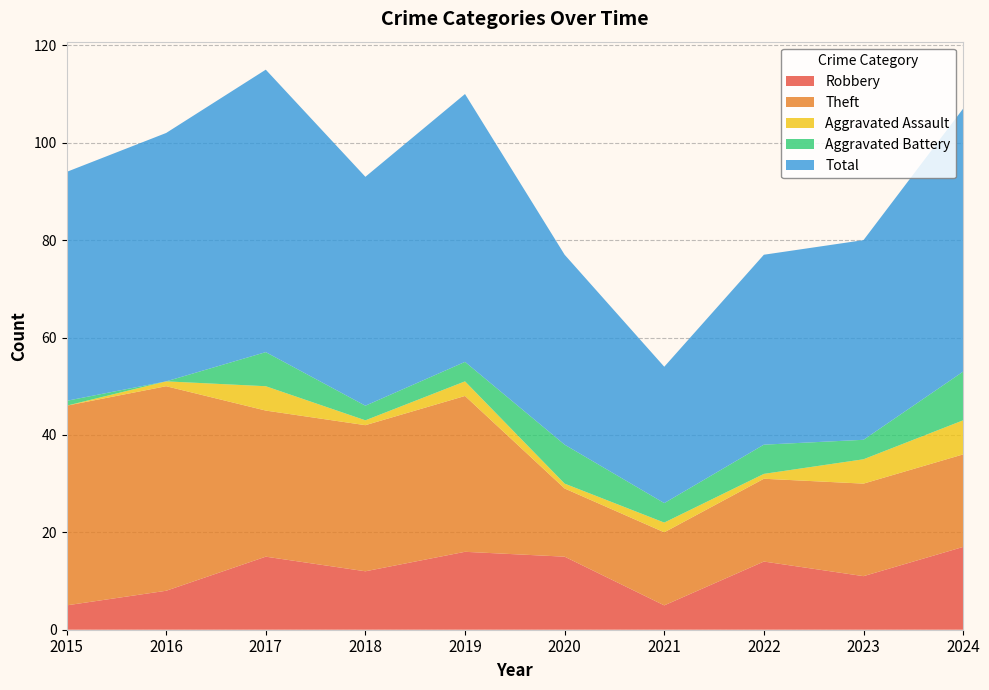

Reading left to right, transcribe all the data shown in this chart.

Robbery: 5	8	15	12	16	15	5	14	11	17
Theft: 41	42	30	30	32	14	15	17	19	19
Aggravated Assault: 0	1	5	1	3	1	2	1	5	7
Aggravated Battery: 1	0	7	3	4	8	4	6	4	10
Total: 47	51	58	47	55	39	28	39	41	54